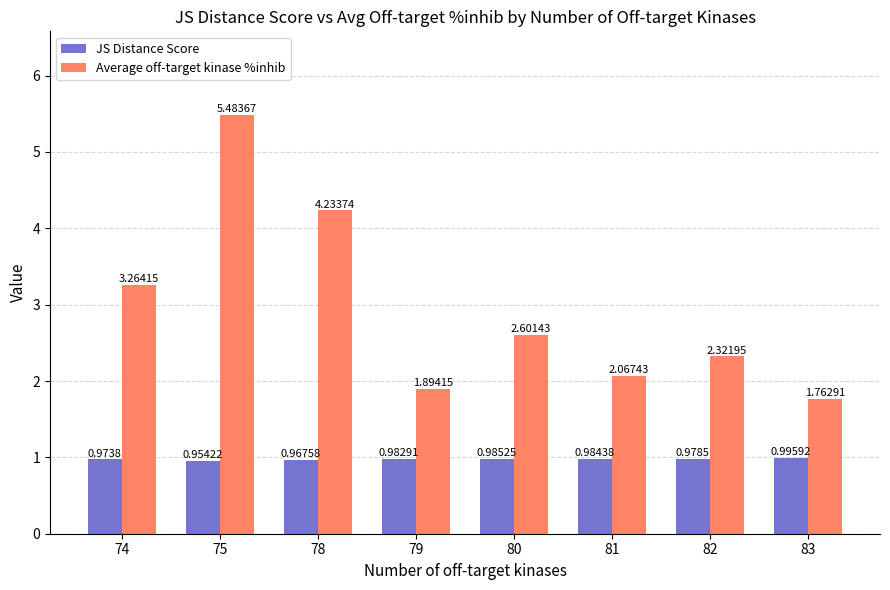

Which series has the largest range (max minus min)?

Average off-target kinase %inhib